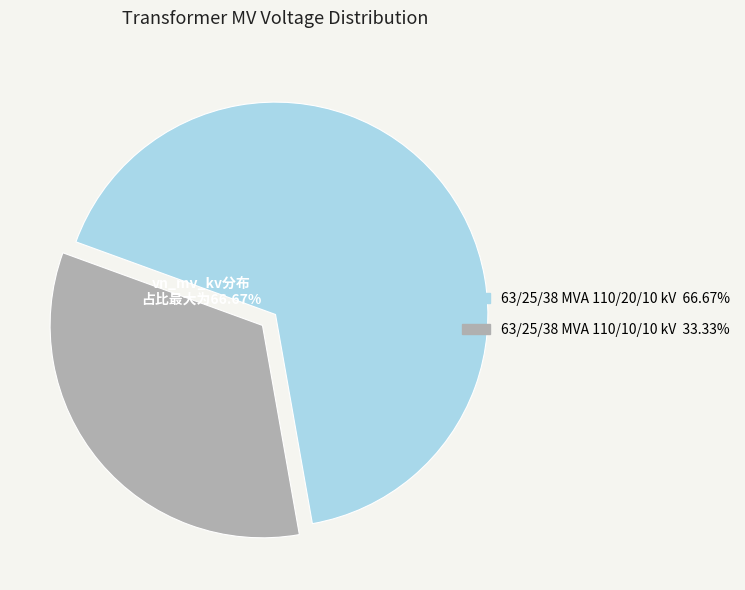

To the nearest percent, what is the difference between the 63/25/38 MVA 110/20/10 kV and 63/25/38 MVA 110/10/10 kV slice percentages?

33%